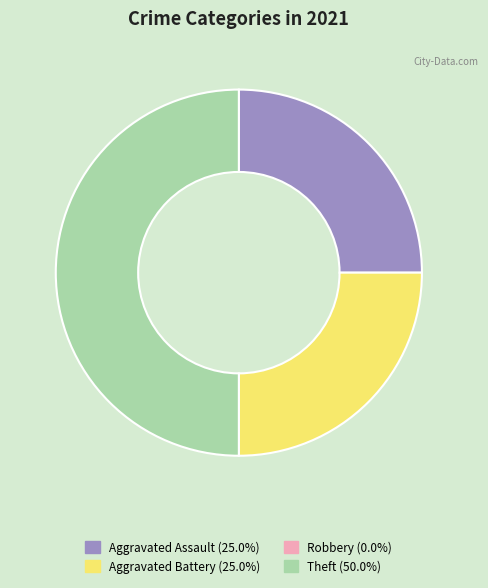

Which slice is the largest?

Theft